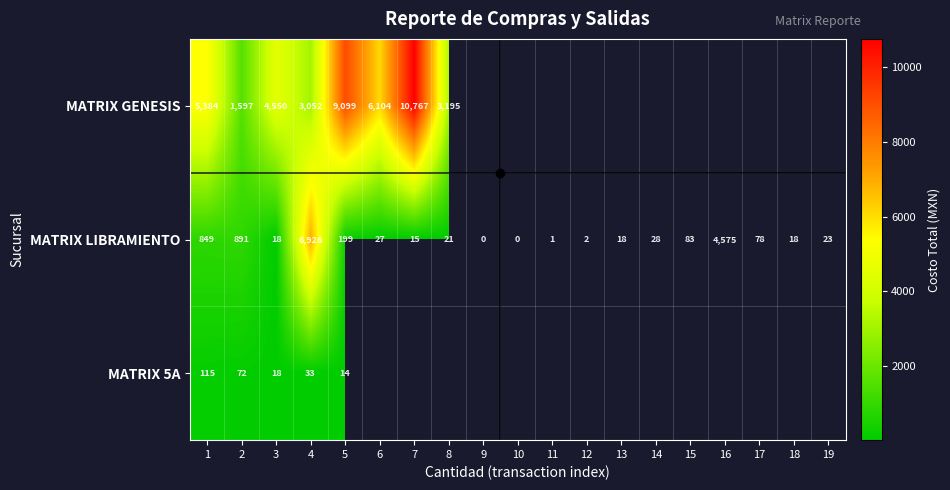

Rank the series by their maximum value, from highest to lowest.

MATRIX GENESIS, MATRIX LIBRAMIENTO, MATRIX 5A